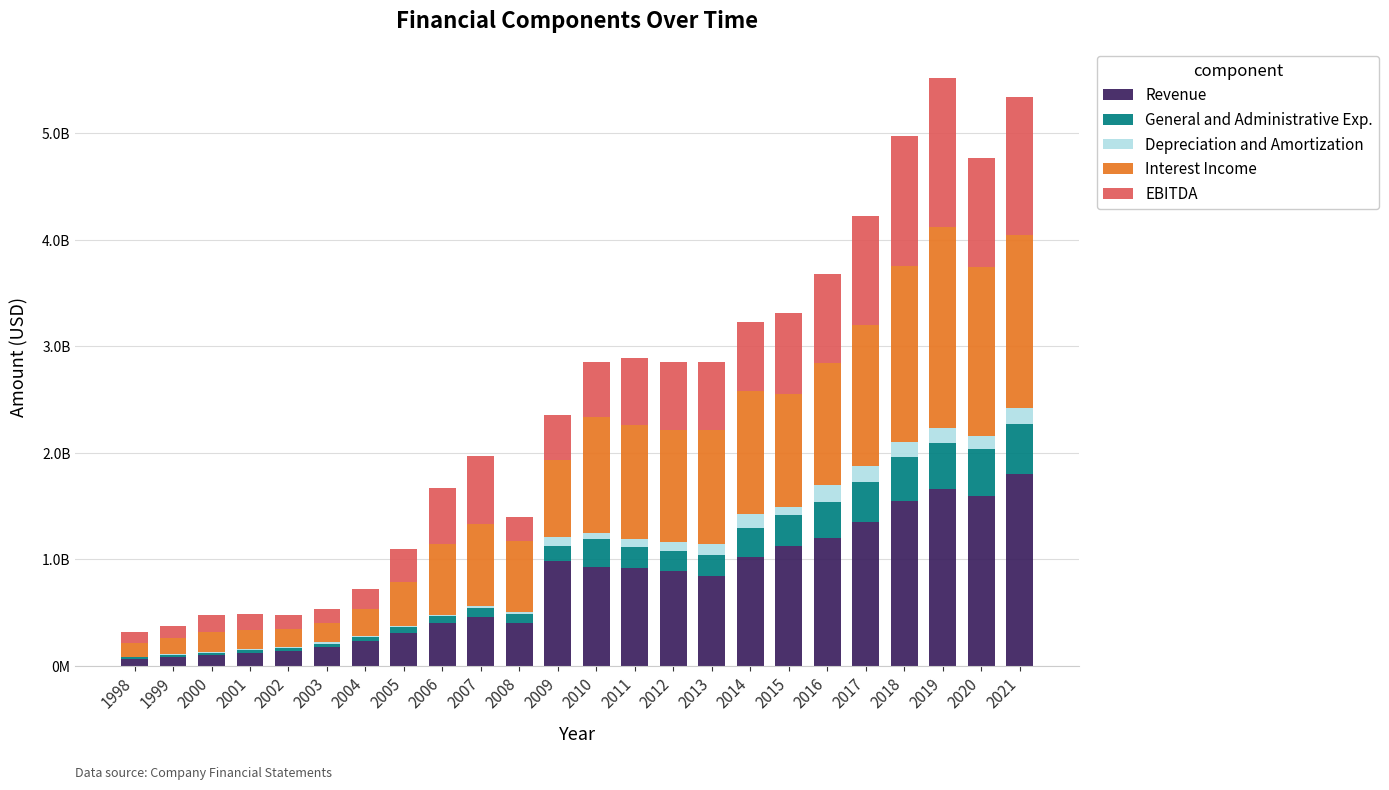

At 2020, list the series in order from largest to smallest.

Revenue, Interest Income, EBITDA, General and Administrative Exp., Depreciation and Amortization